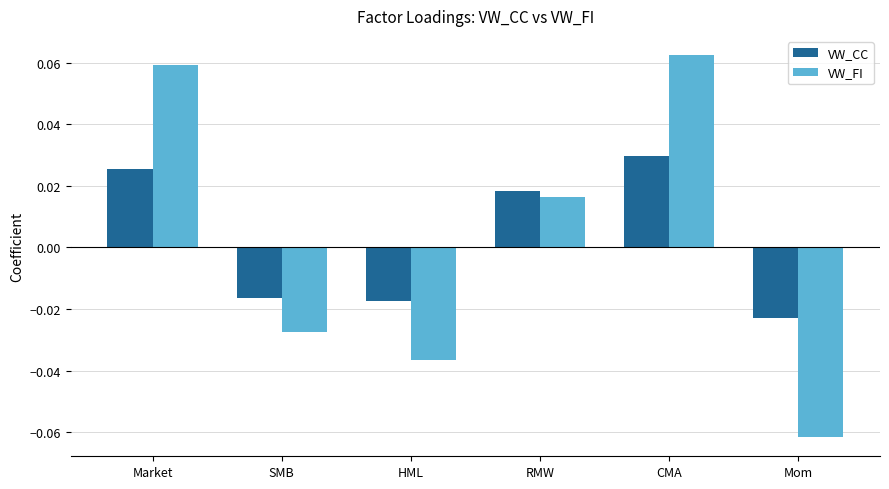

How many values in the VW_CC series are below 0?

3